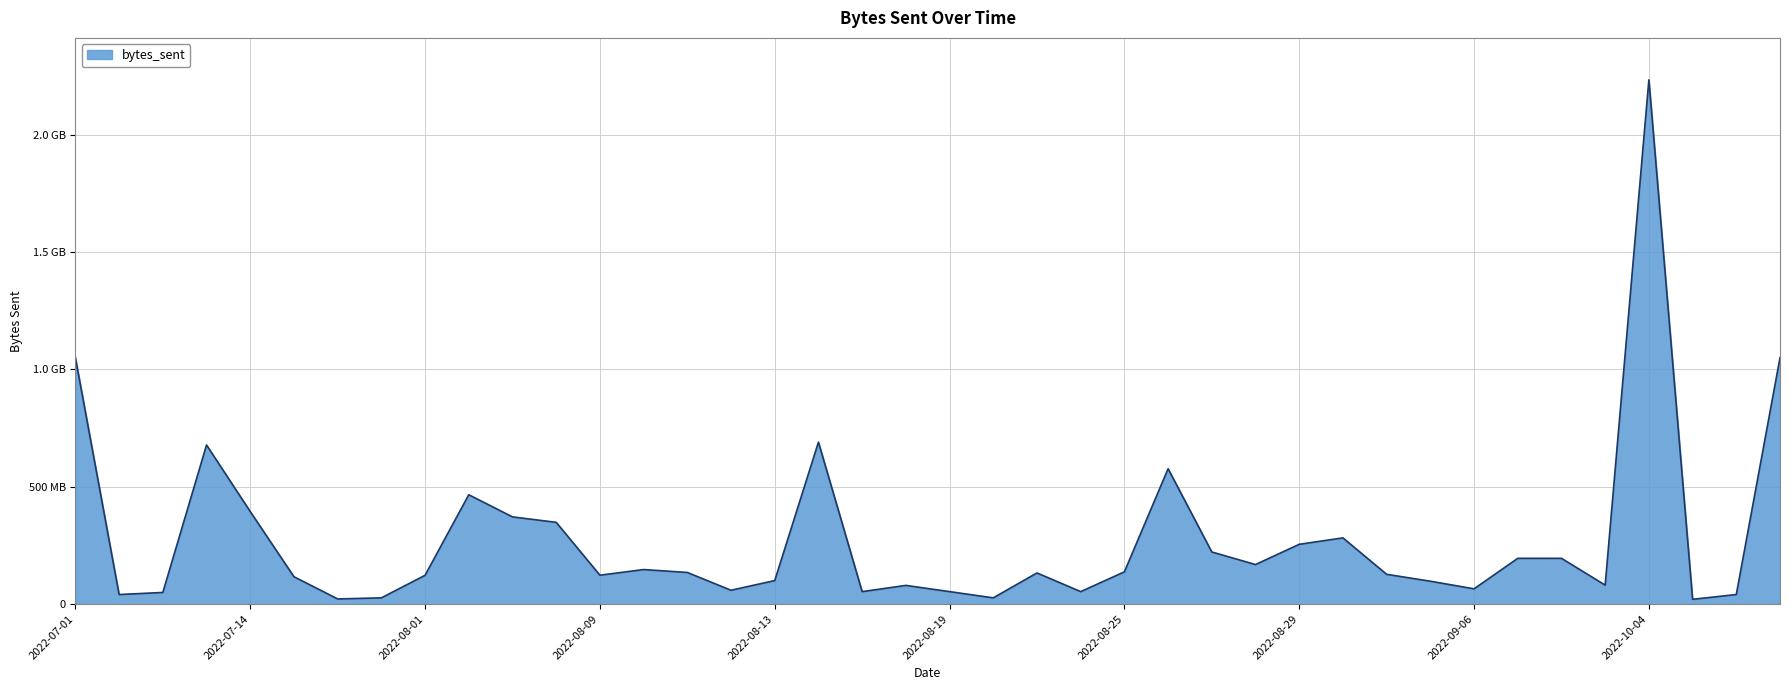

Where is the data nearest to the value 1127281532?

2022-07-01